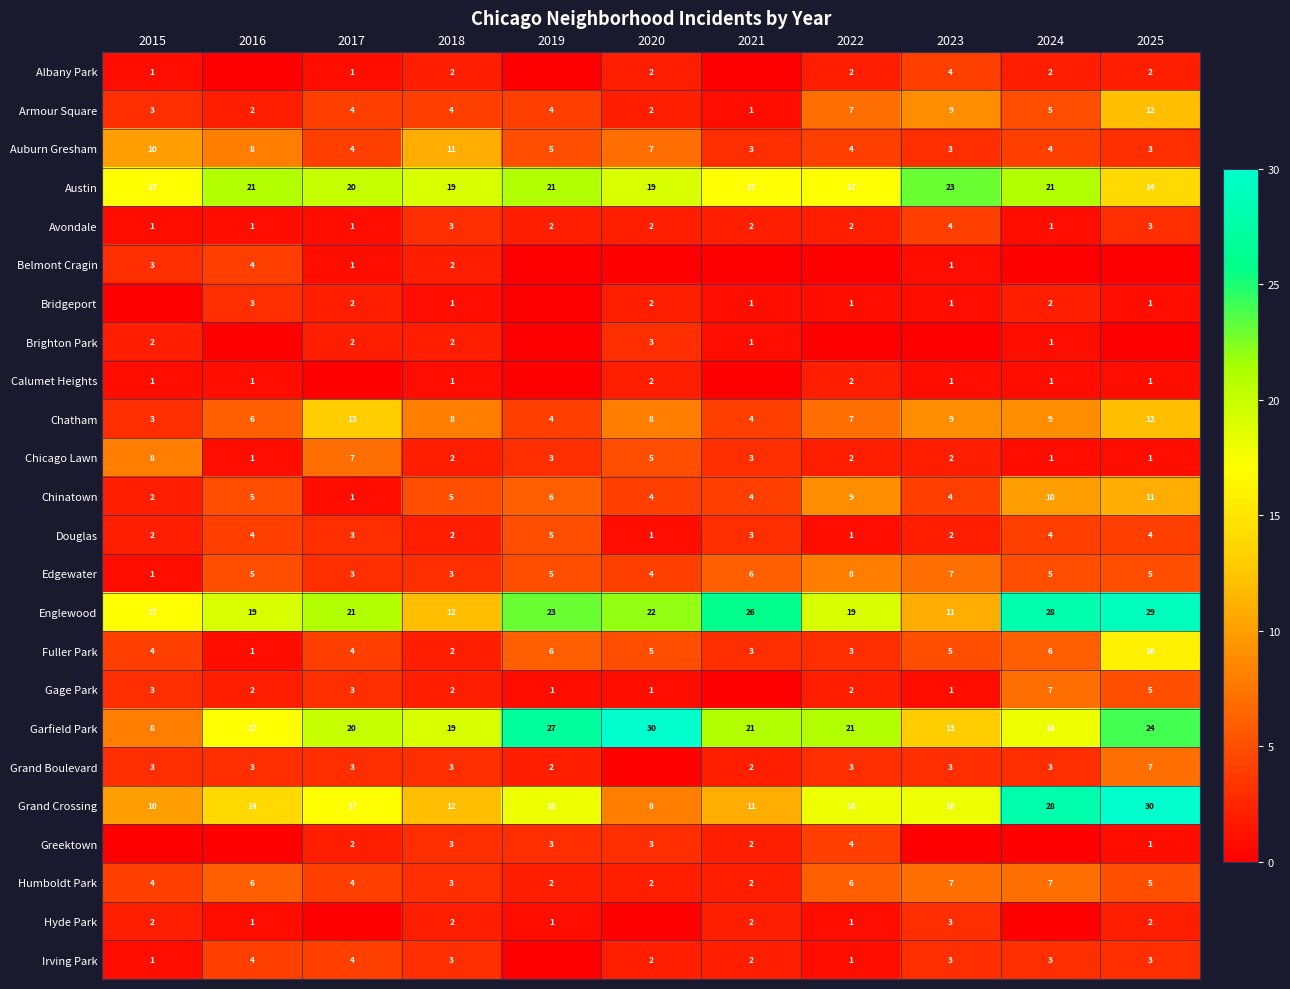

The value of Grand Crossing at 2023 is 18. True or false?

True